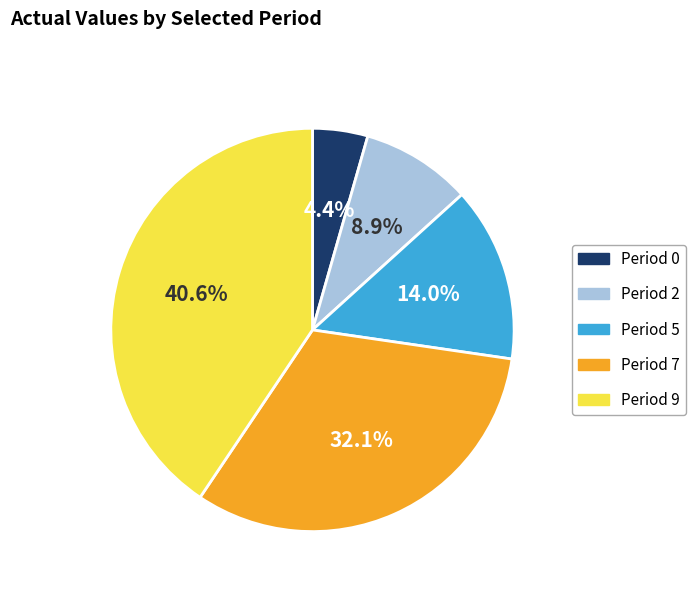

Approximately how many times larger is the value at Period 7 compared to Period 0?

7.3